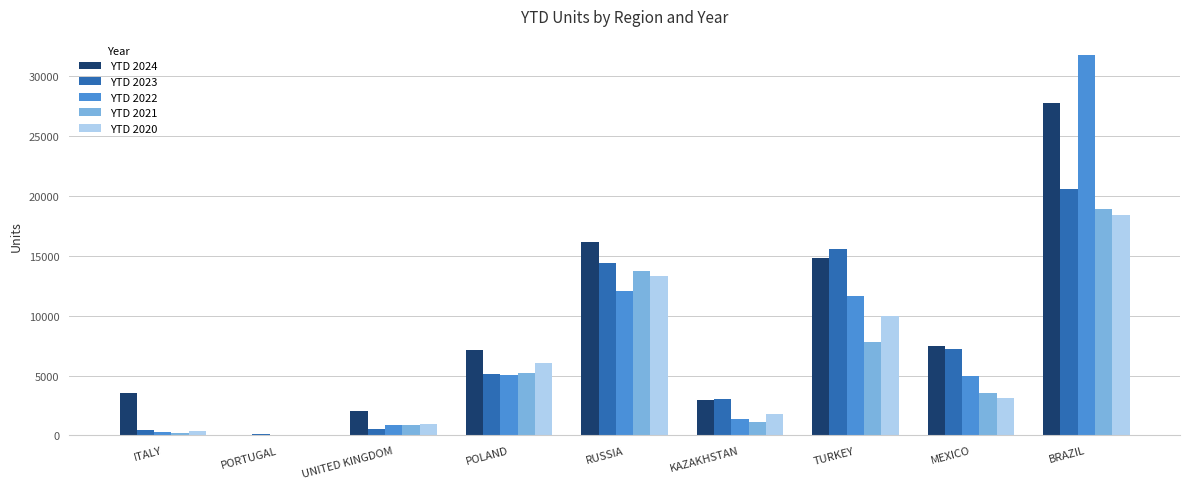

Is it true that YTD 2021 equals 1091 at KAZAKHSTAN?

True